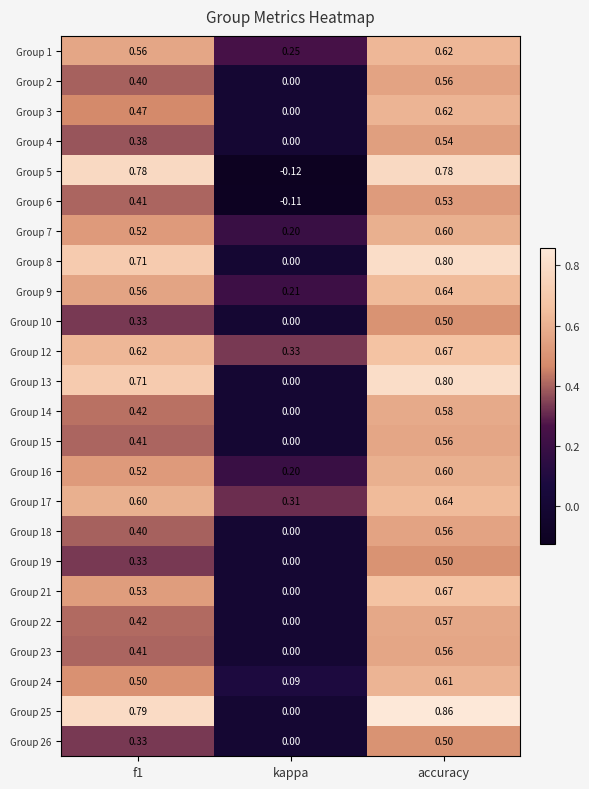

Is the value of Group 5 at accuracy greater than the value of Group 25 at f1?

No